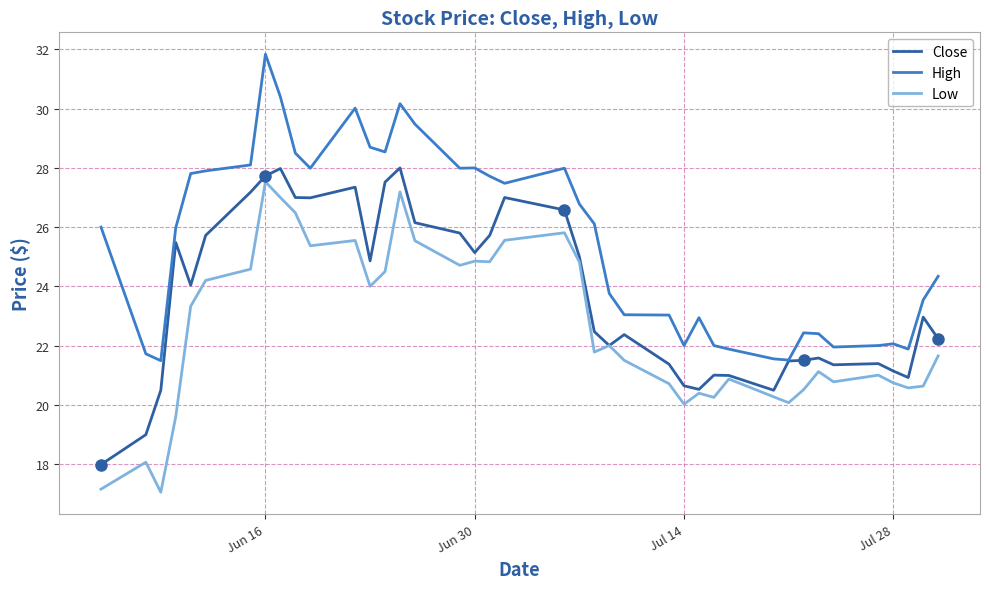

In Close, how many points are lower than both neighbors (excluding endpoints)?

9